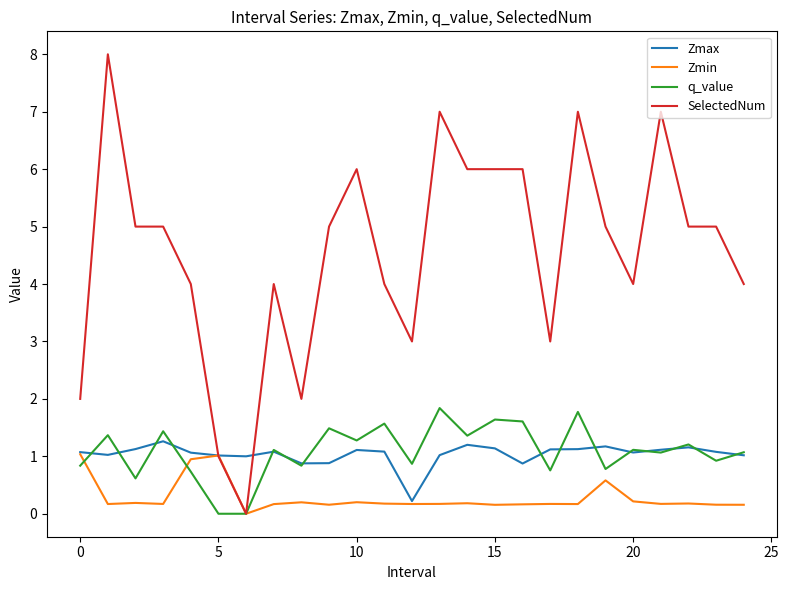

Which series has the largest total across all categories?

SelectedNum